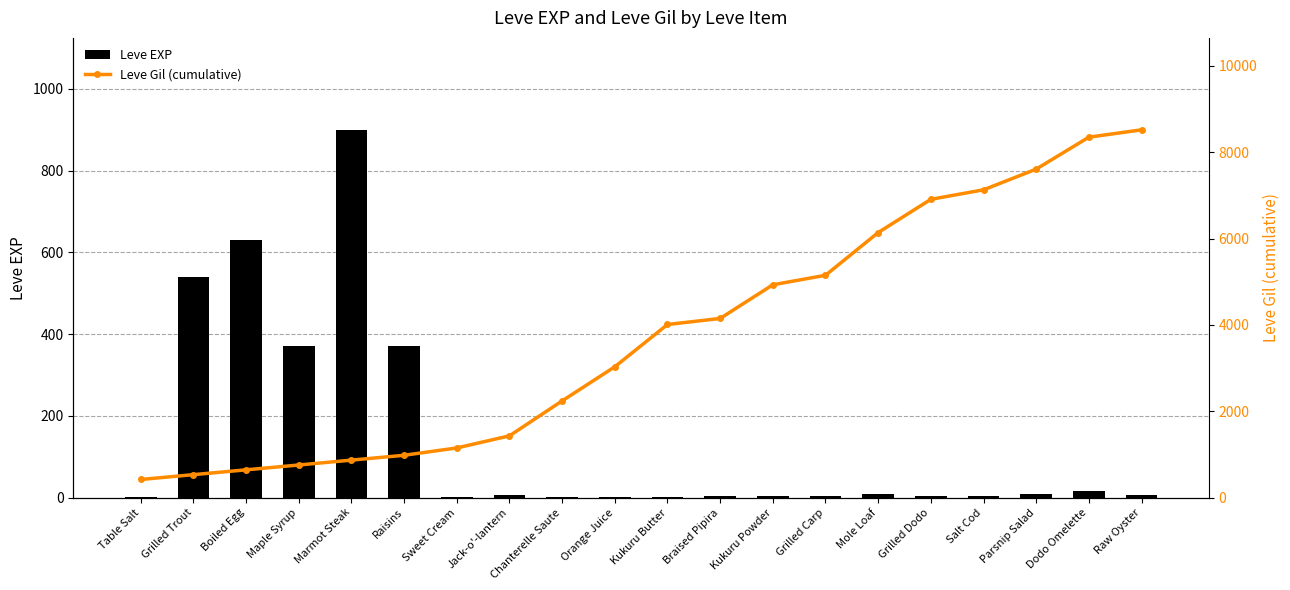

At Parsnip Salad, list the series in order from smallest to largest.

Leve EXP, Leve Gil (cumulative)